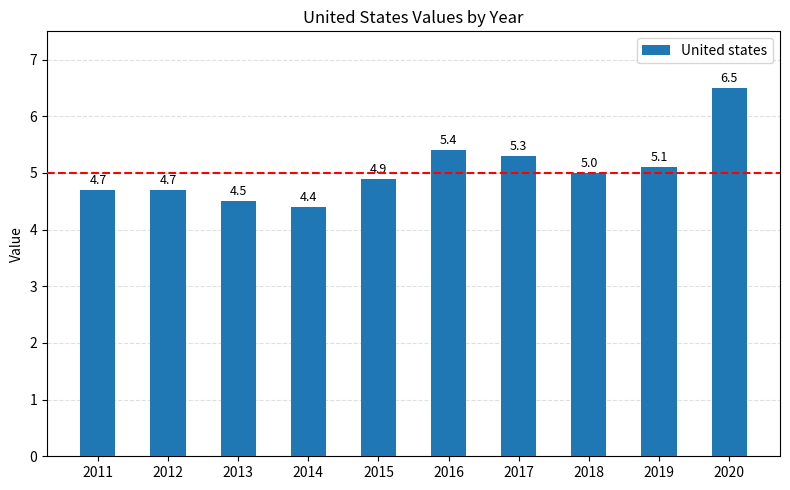

Which category has the highest value across all series?

2020